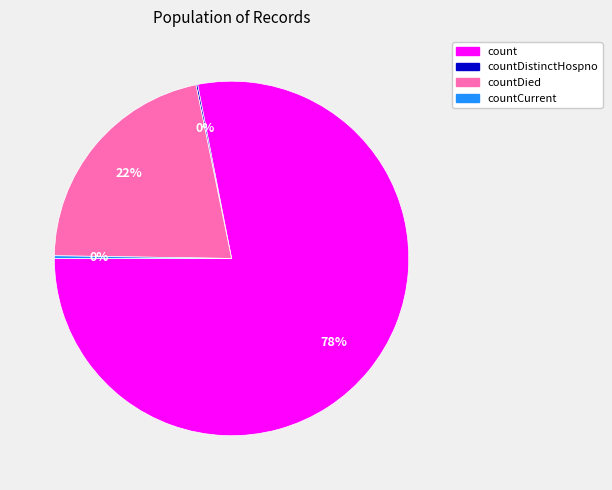

To the nearest percent, what is the difference between the largest and smallest slice percentages?

78%